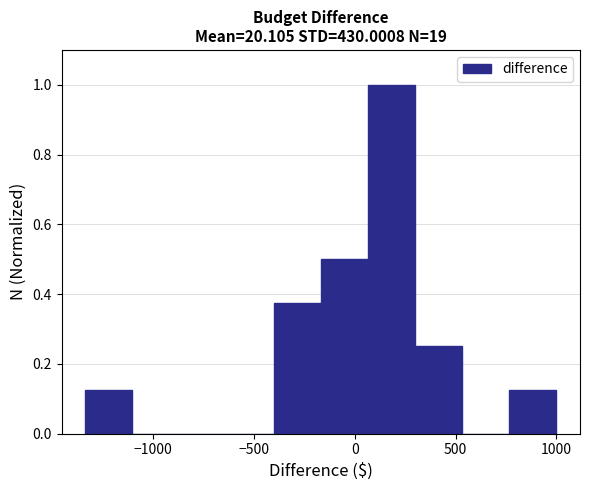

Reading left to right, transcribe this chart: for each bar, give the range it covers on the x-axis and its height. Neither the bar edges nor the heights are printed on the chart, so give them approximately, as read against the axes.

-1350 to -1100: 0.12
-1100 to -850: 0
-850 to -650: 0
-650 to -400: 0
-400 to -150: 0.38
-150 to 50: 0.50
50 to 300: 1.00
300 to 550: 0.26
550 to 750: 0
750 to 1000: 0.12